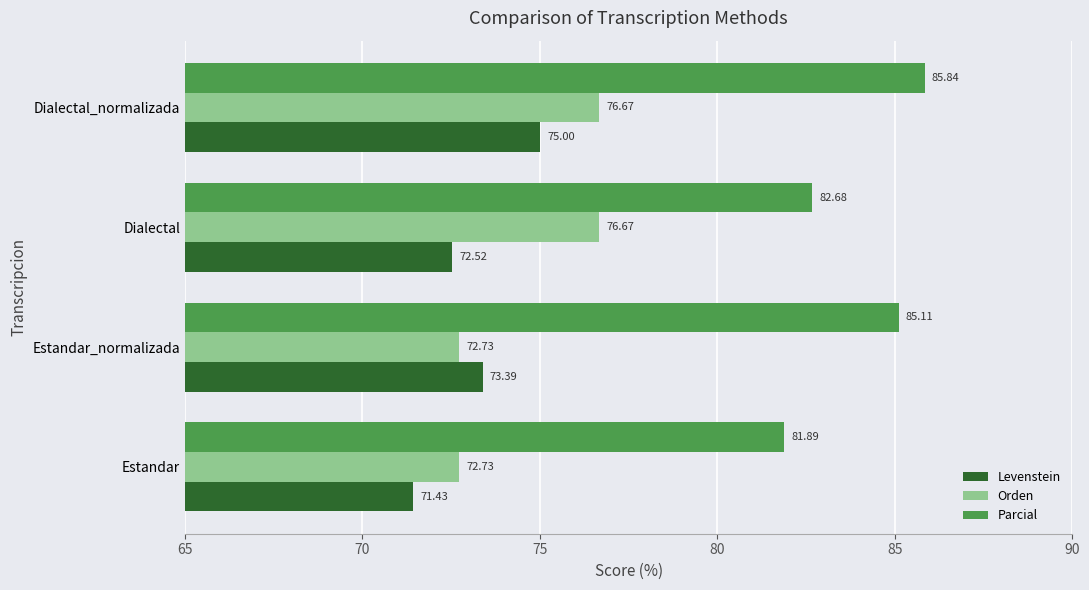

How many categories are shown in the chart?

4